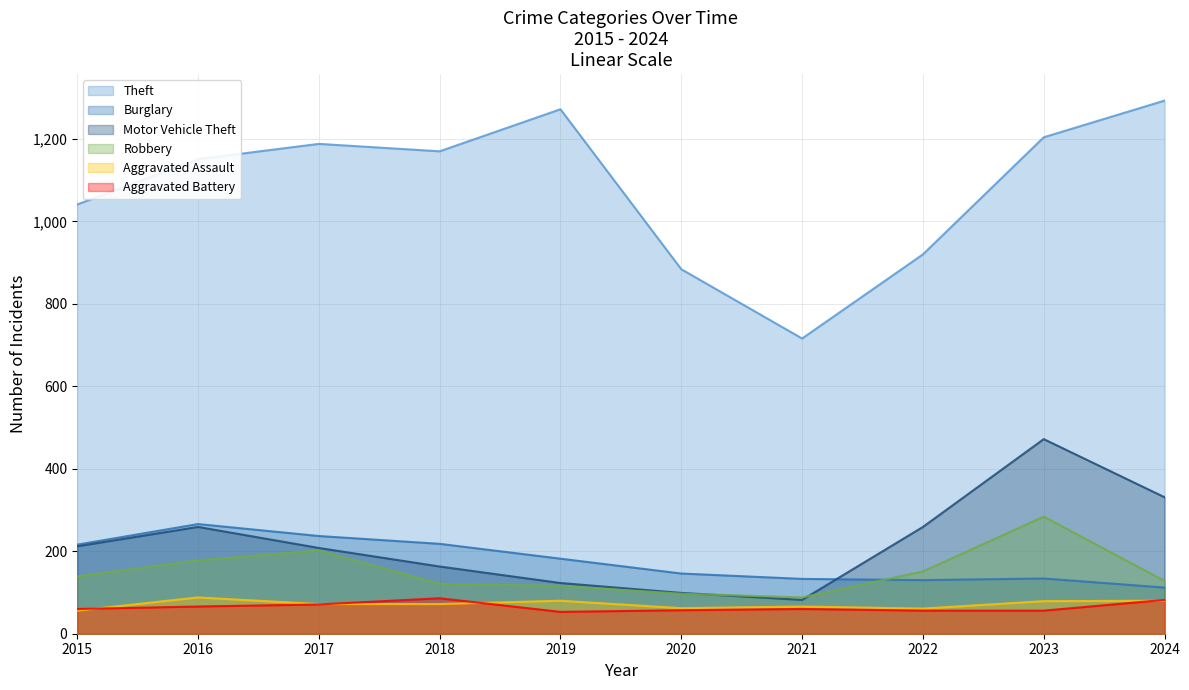

True or false: Robbery has a value of 202 at 2017.

True